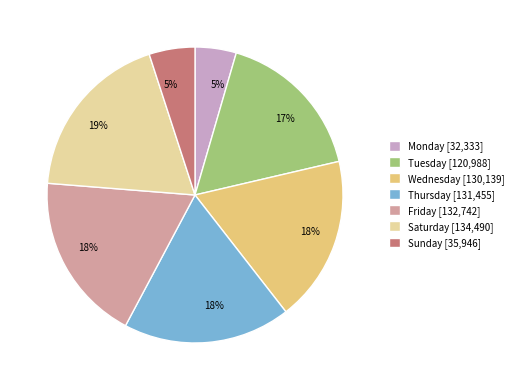

Is there any slice that represents more than half of the pie?

No